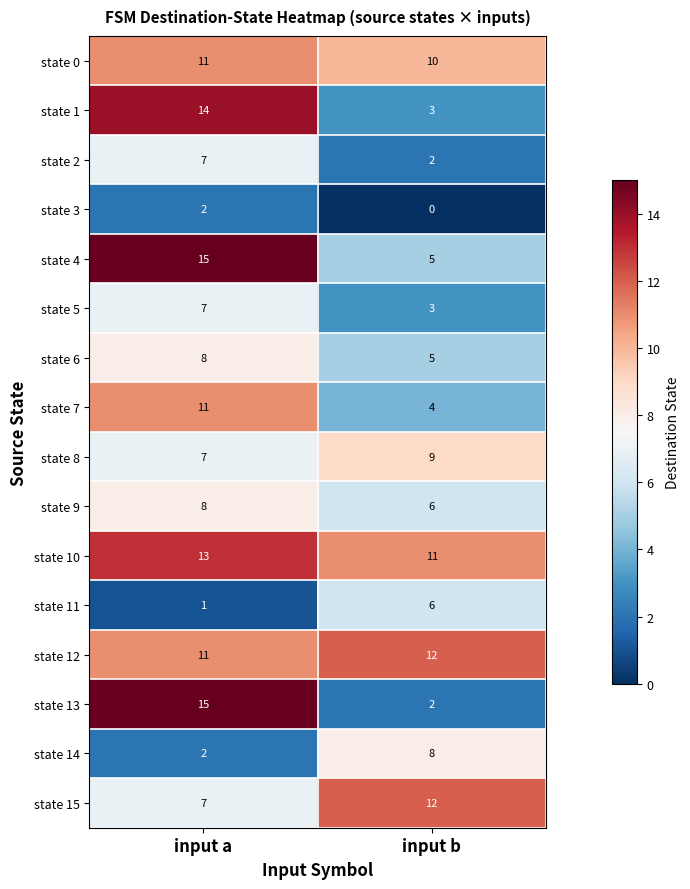

At which label is state 0 closest to 10?

input b